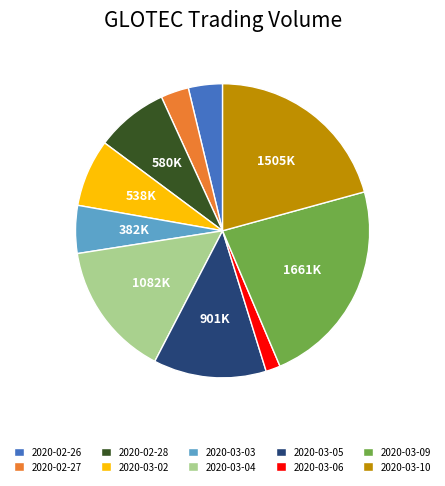

Is there a majority slice in this chart?

No